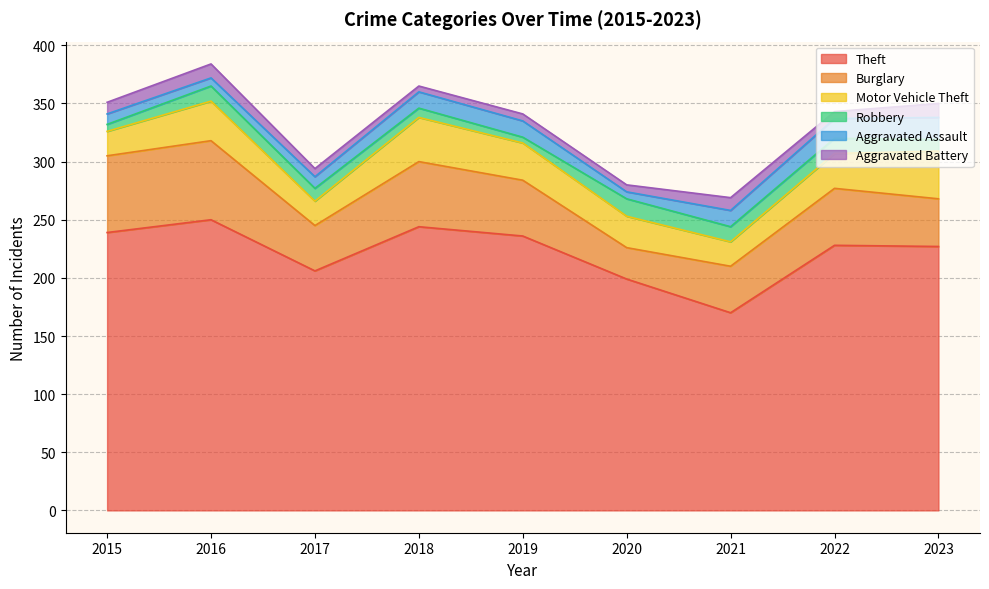

What is the difference between the maximum and minimum values in the Robbery series?

10